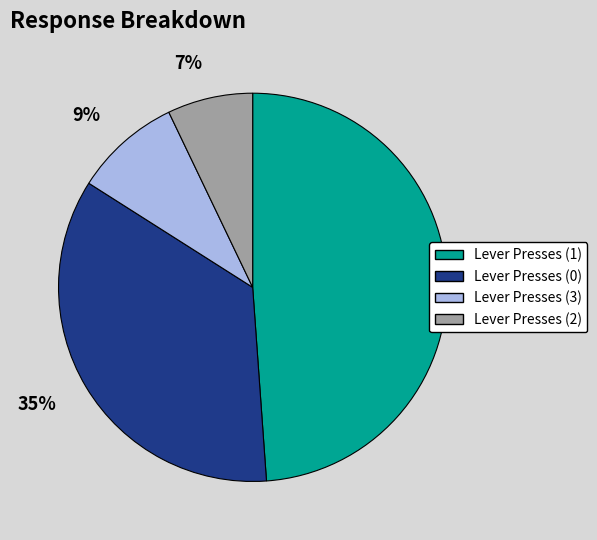

Does any single category account for the majority?

No